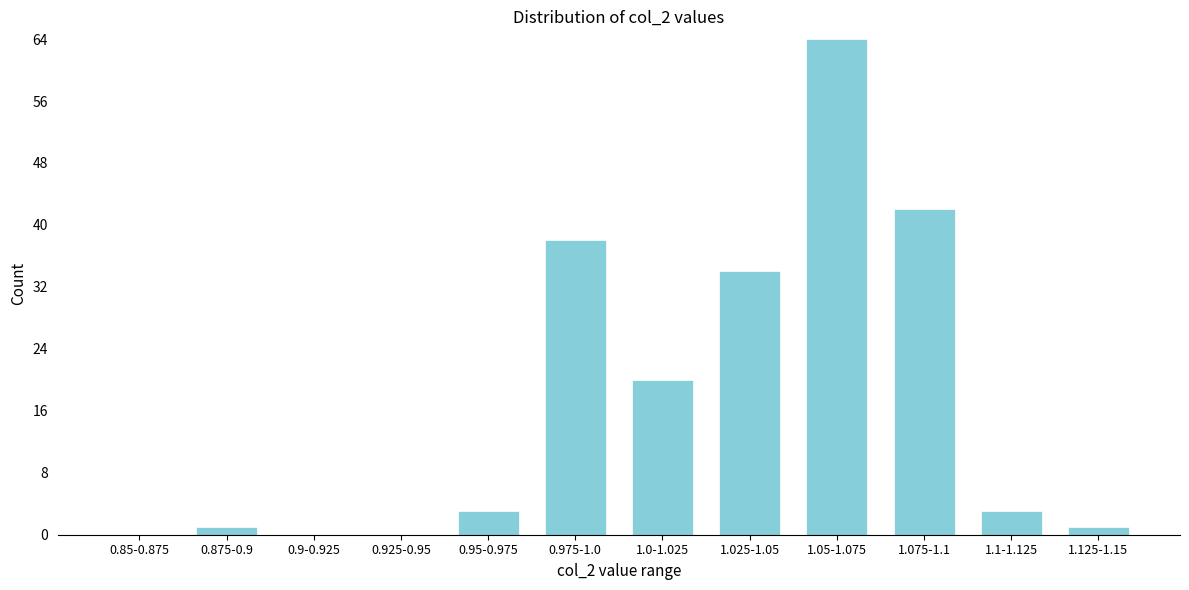

Reading right to left, what are all the values shown in this chart?

1.125-1.15=1	1.1-1.125=3	1.075-1.1=42	1.05-1.075=64	1.025-1.05=34	1.0-1.025=20	0.975-1.0=38	0.95-0.975=3	0.925-0.95=0	0.9-0.925=0	0.875-0.9=1	0.85-0.875=0